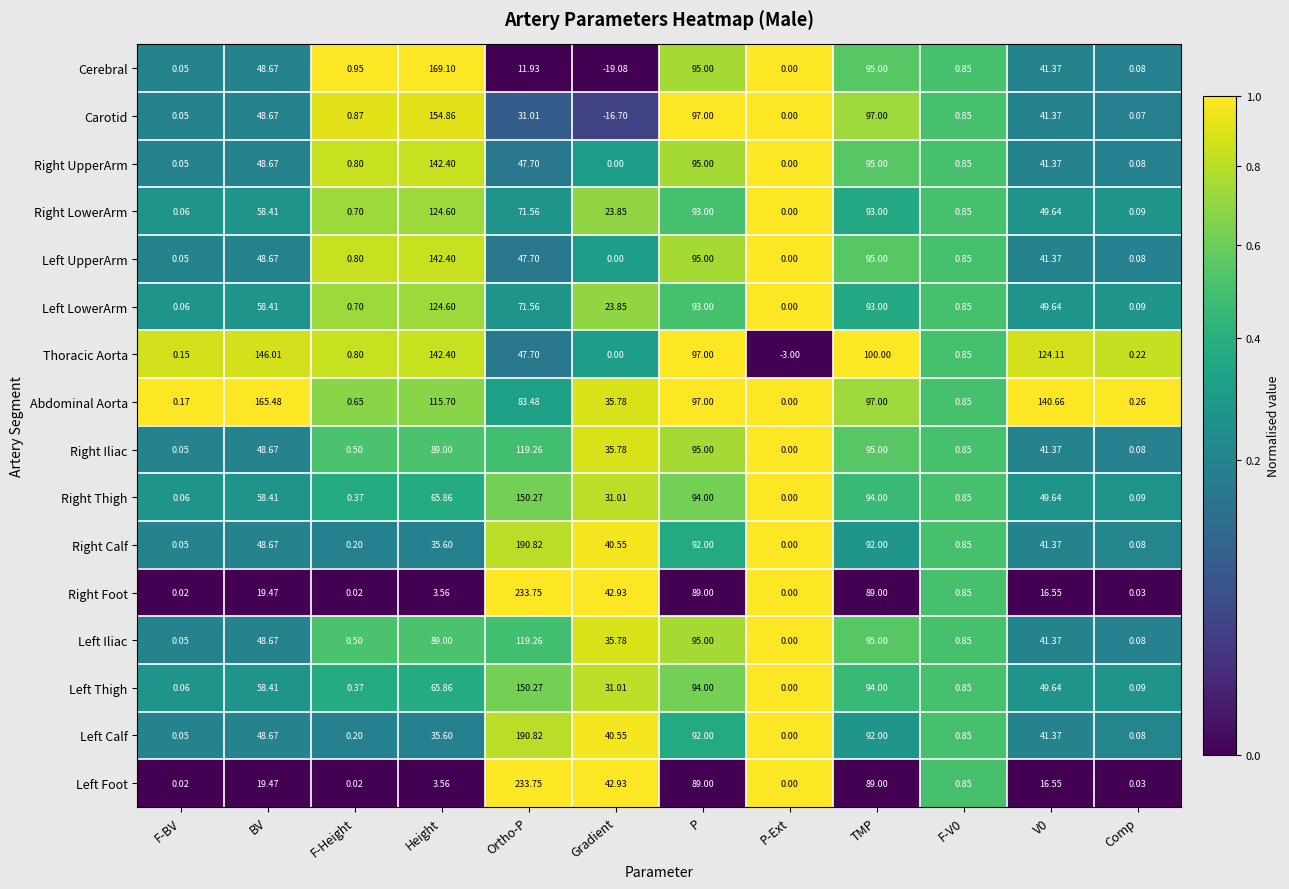

Which series has the largest total across all categories?

Abdominal Aorta